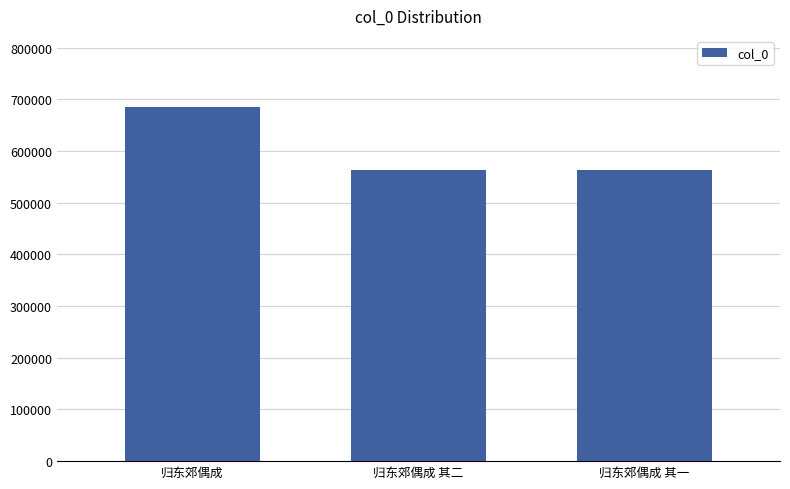

What is the smallest value displayed?

562353